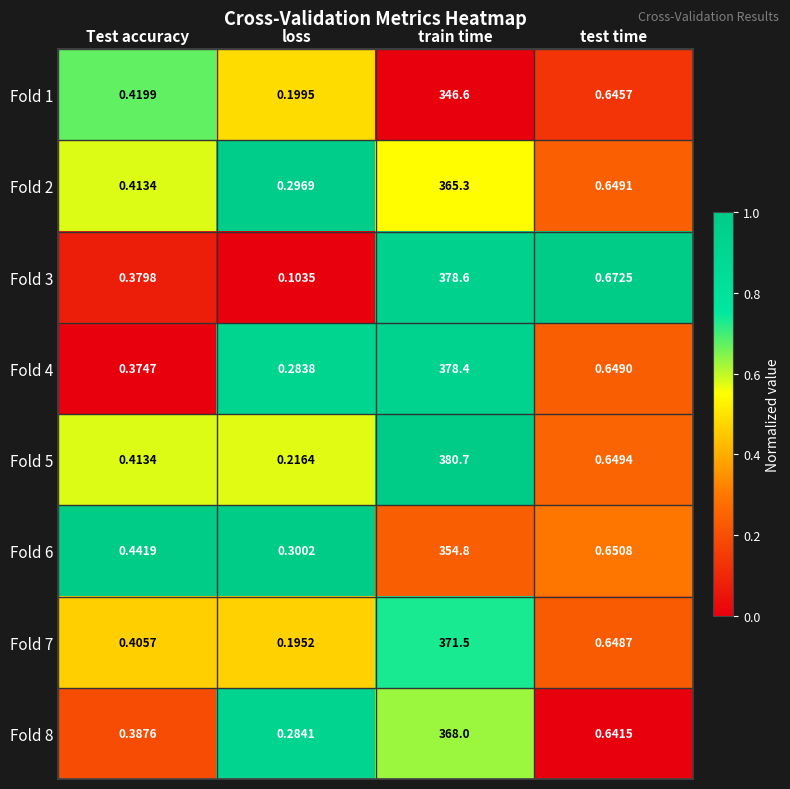

At which label is Fold 7 closest to 185?

test time